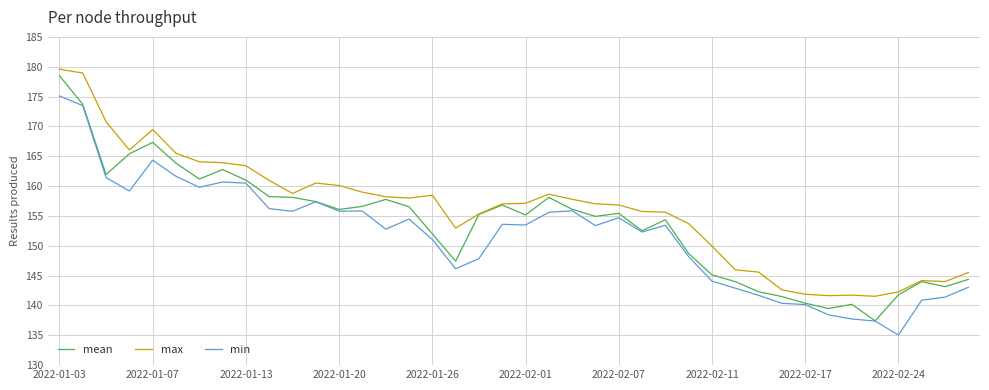

What is the smallest value displayed?

135.0